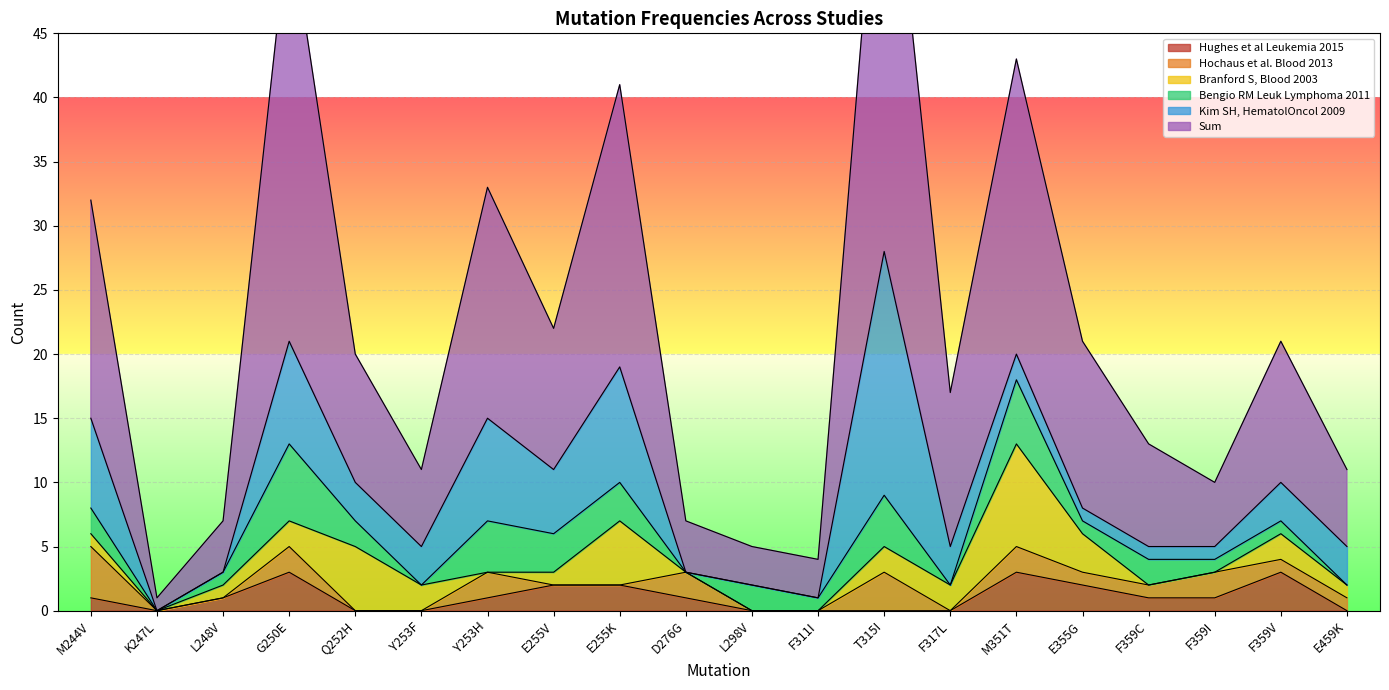

What are all the series names shown in the legend?

Sum, Kim SH, HematolOncol 2009, Bengio RM Leuk Lymphoma 2011, Branford S, Blood 2003, Hochaus et al. Blood 2013, Hughes et al Leukemia 2015